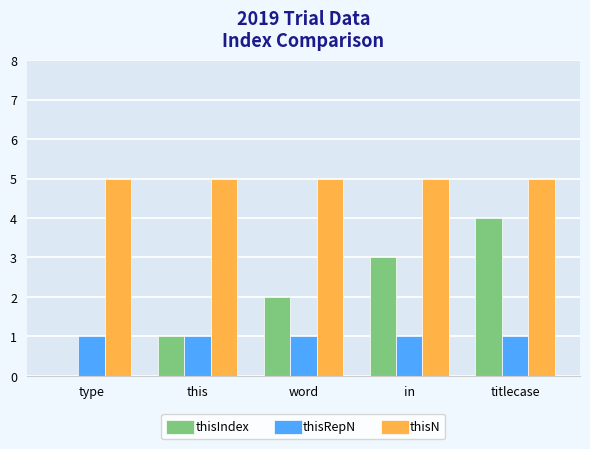

What is the maximum value for thisIndex?

4